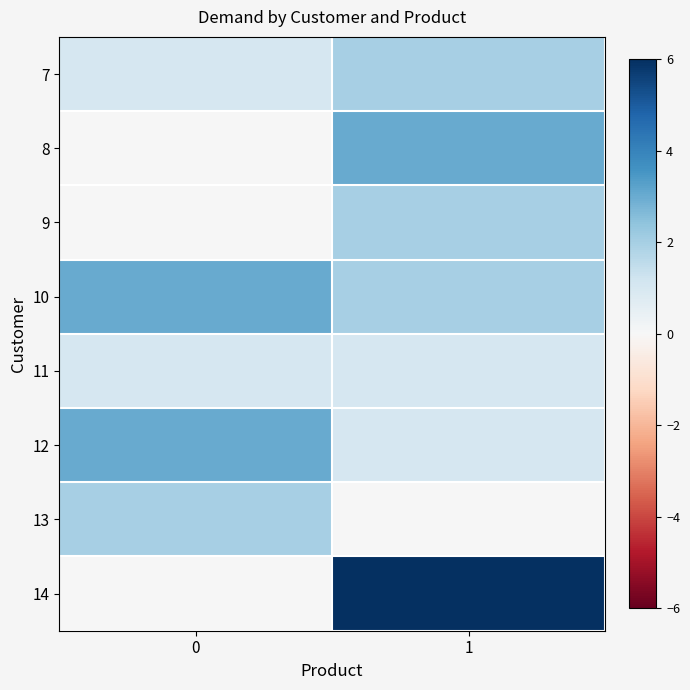

Reading left to right, transcribe all the data shown in this chart.

7: 0=1	1=2
8: 0=0	1=3
9: 0=0	1=2
10: 0=3	1=2
11: 0=1	1=1
12: 0=3	1=1
13: 0=2	1=0
14: 0=0	1=6